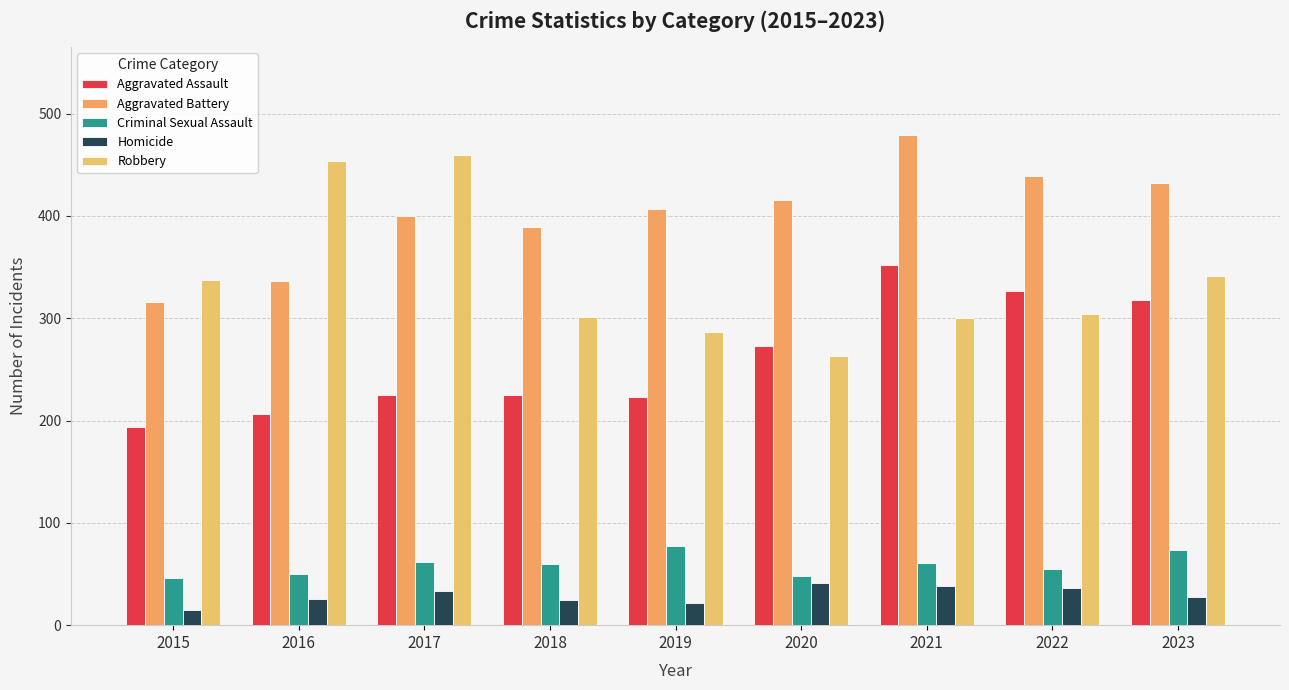

Rank the series by their maximum value, from lowest to highest.

Homicide, Criminal Sexual Assault, Aggravated Assault, Robbery, Aggravated Battery